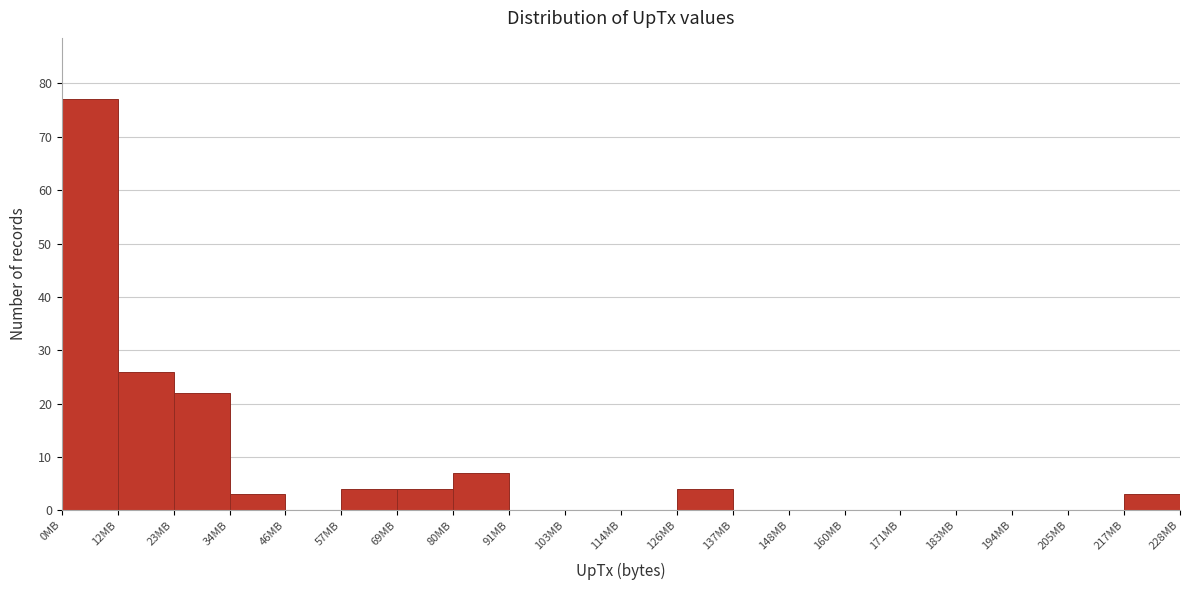

Over which range of the x-axis is the bar tallest?

0 to 12